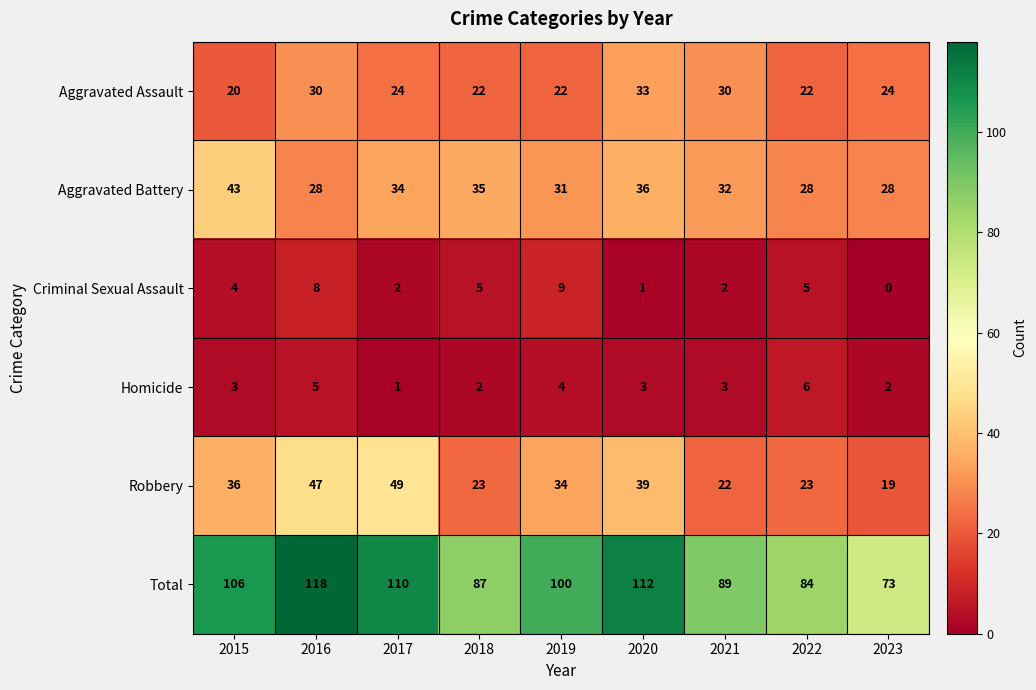

Which series changed the most between 2017 and 2020?

Robbery